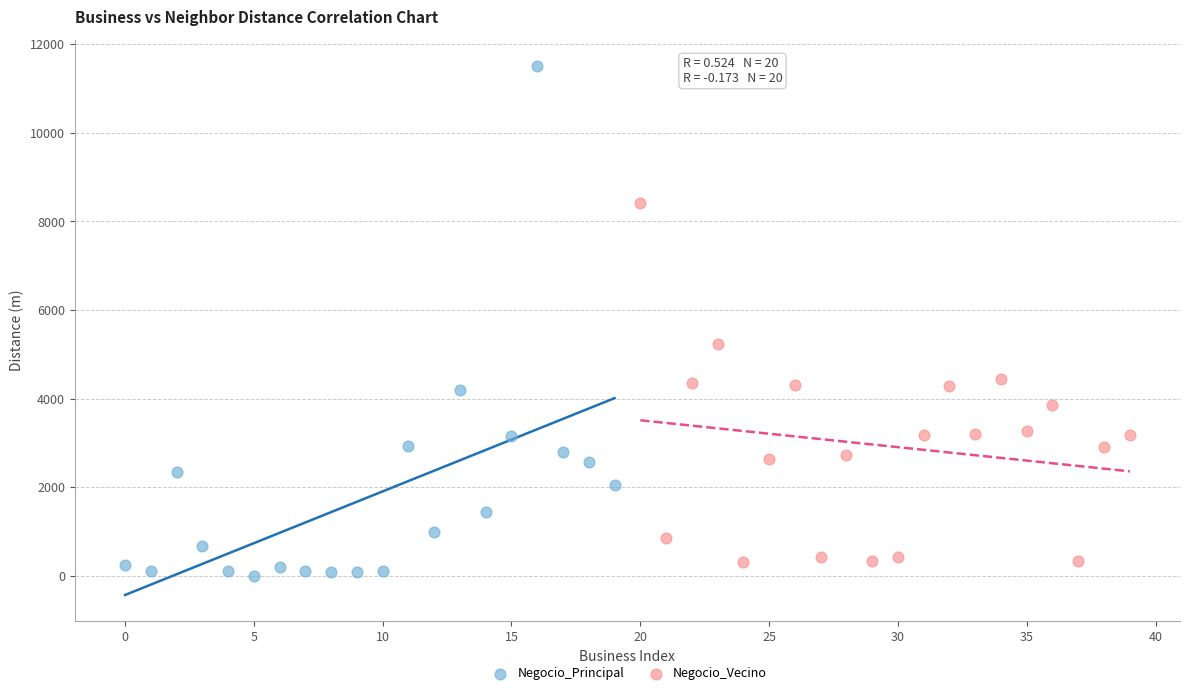

Which series has the widest spread of Y values?

Negocio_Principal